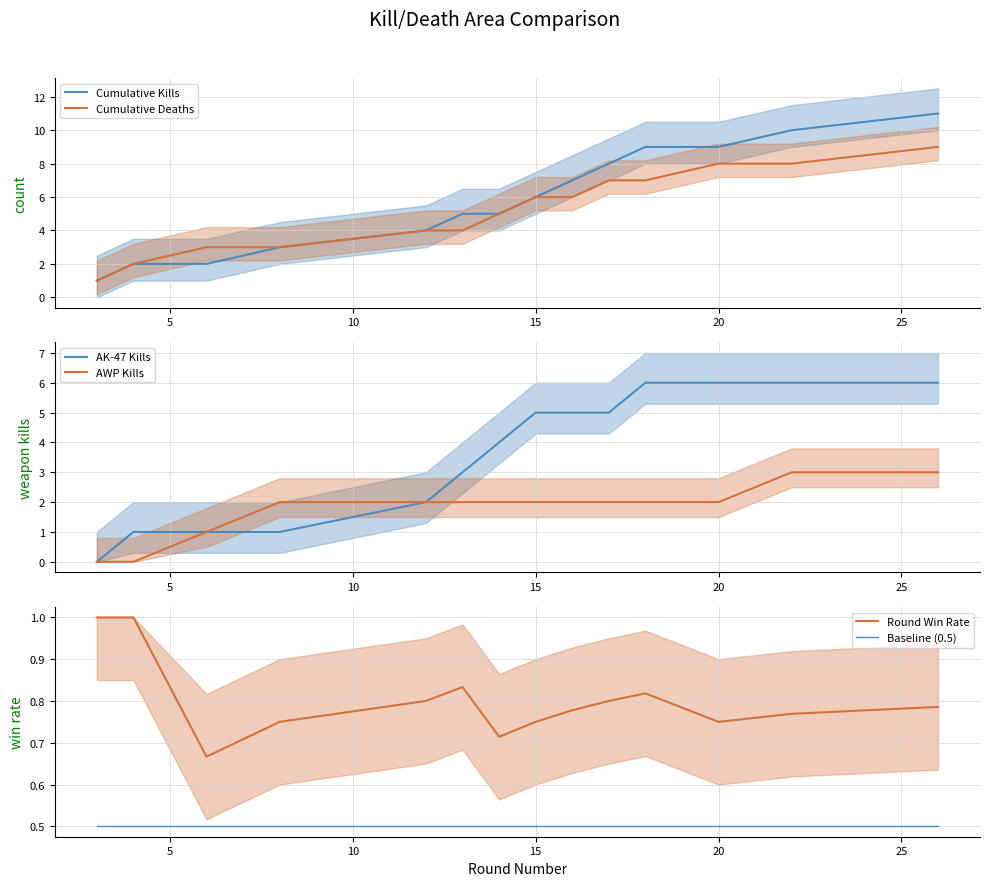

Which series has the widest spread of values?

Cumulative Kills